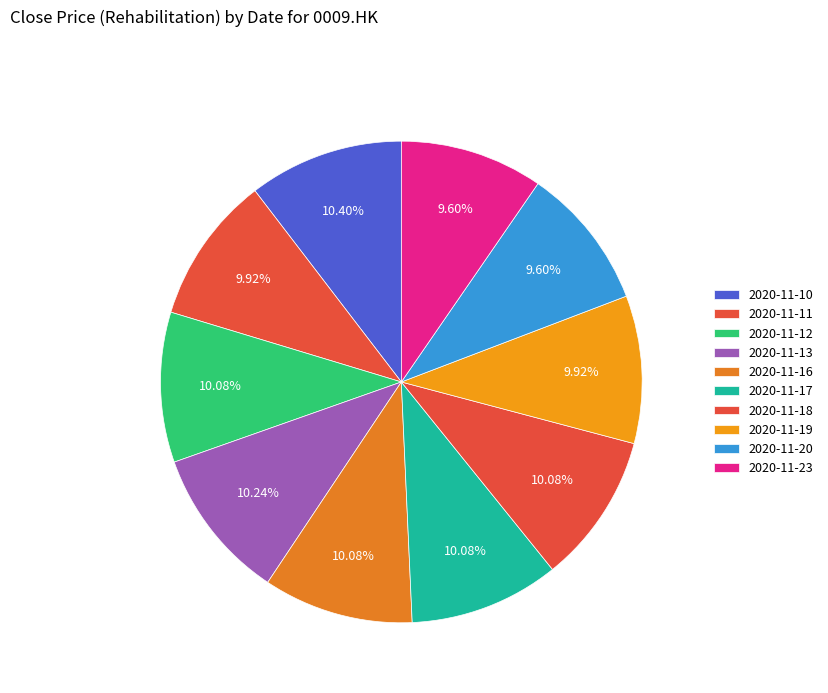

How many segments does this pie chart have?

10